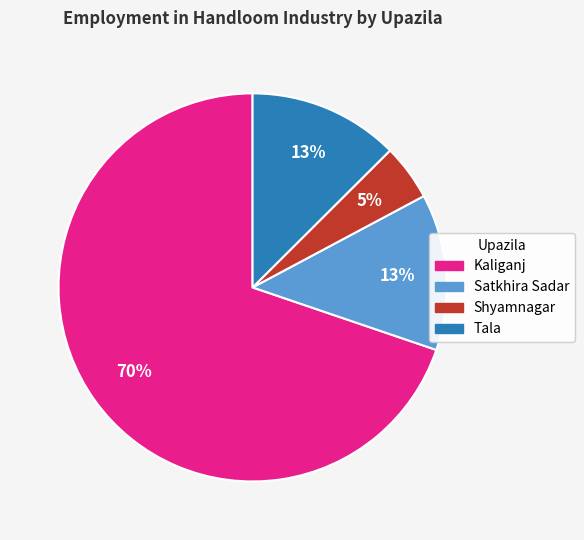

Is there a majority slice in this chart?

Yes